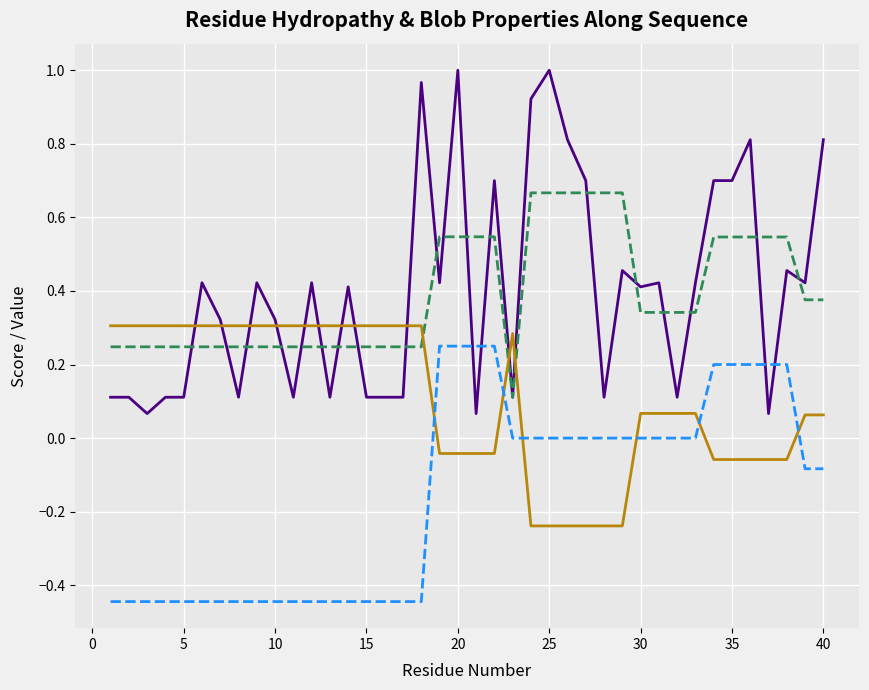

How many lines are shown in the chart?

4